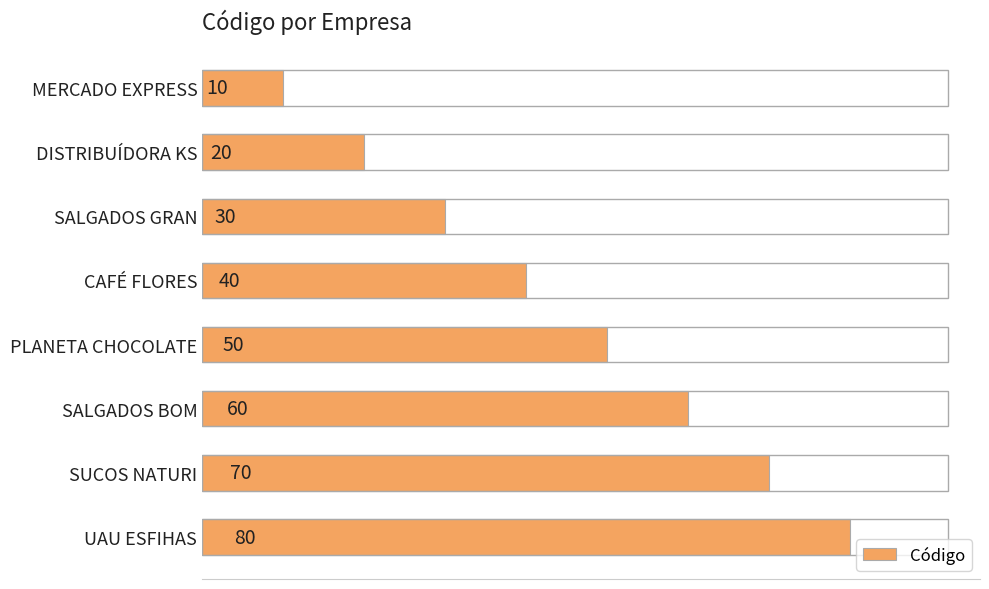

Reading top to bottom, list all the values displayed in this chart.

10	20	30	40	50	60	70	80